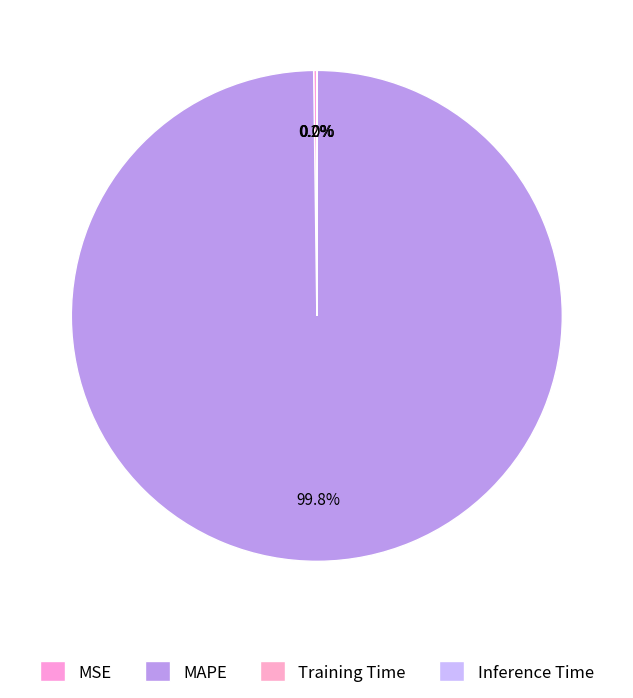

Which category has the smallest portion of the pie?

Inference Time